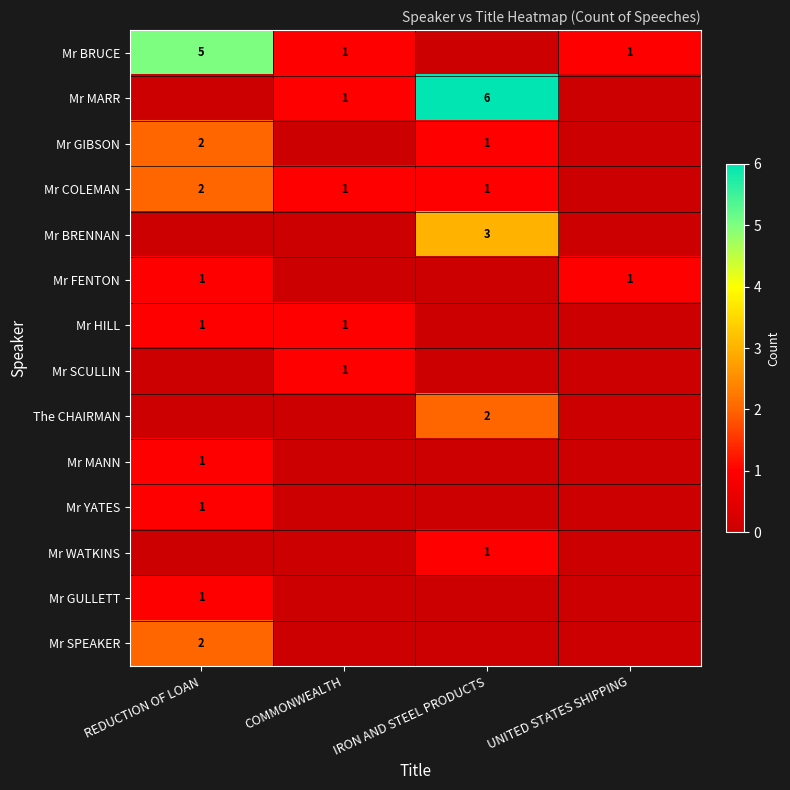

Is it true that Mr FENTON equals 1 at UNITED STATES SHIPPING?

True